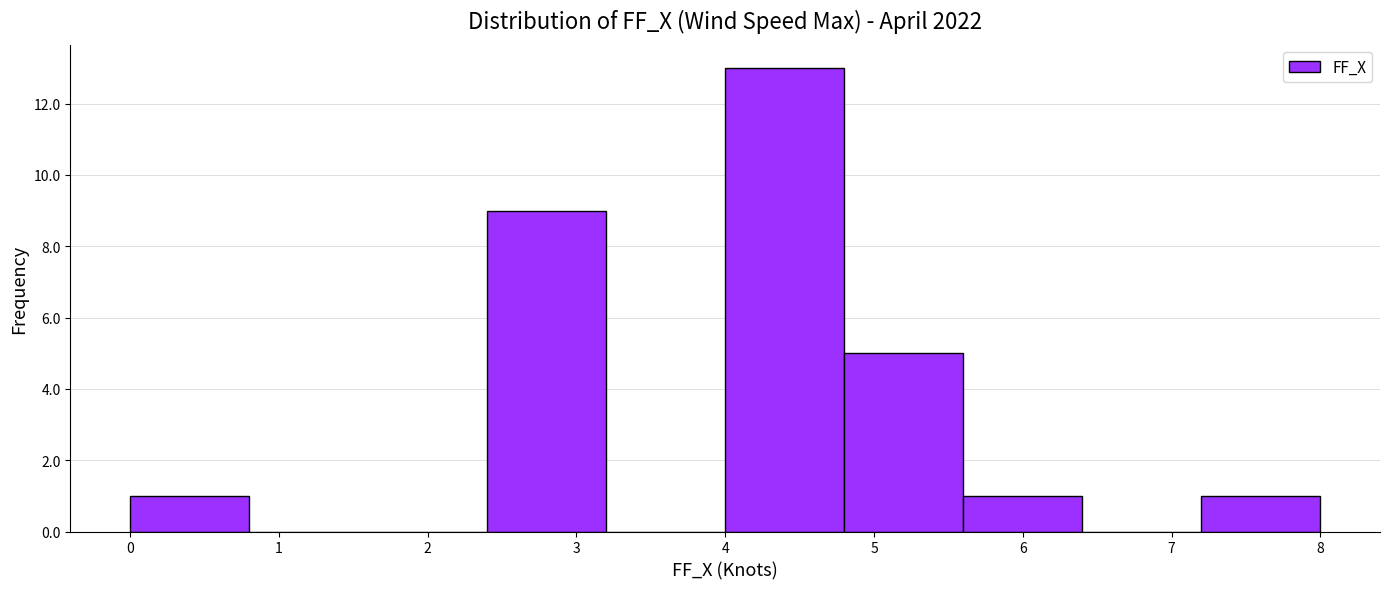

Reading left to right, list every bar in this chart as the range it spans on the x-axis followed by its height. The values are not printed on the chart, so give them approximately, as read against the axis.

0.0 to 0.8: 1
0.8 to 1.6: 0
1.6 to 2.4: 0
2.4 to 3.2: 9
3.2 to 4.0: 0
4.0 to 4.8: 13
4.8 to 5.6: 5
5.6 to 6.4: 1
6.4 to 7.2: 0
7.2 to 8.0: 1